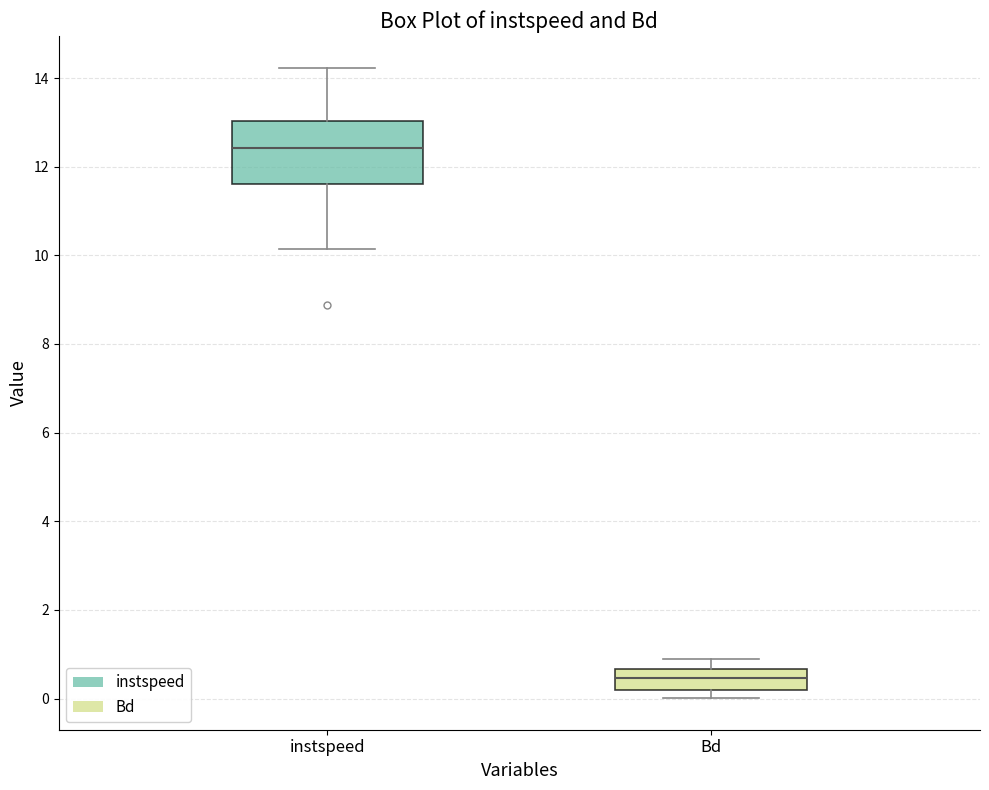

Which box is the tallest, from its lower edge to its upper edge?

instspeed